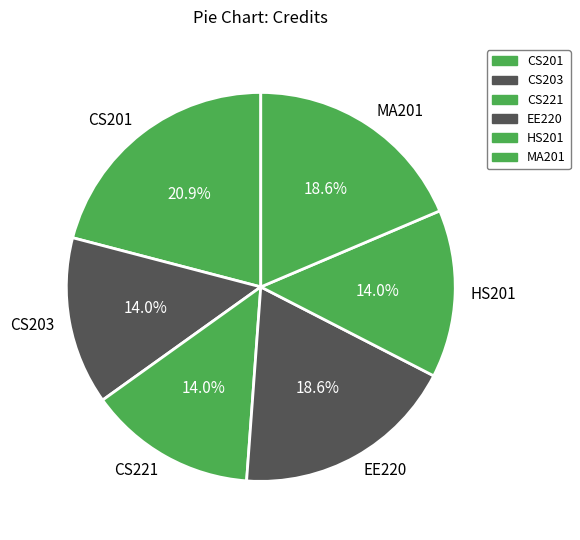

To the nearest percent, what is the difference between the EE220 and CS221 slice percentages?

5%